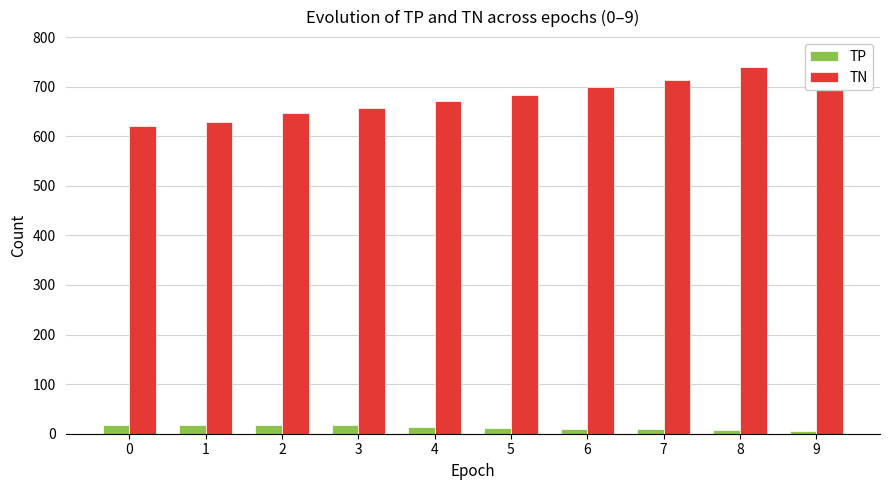

What is the sum of the TN values at 3 and 4?

1328